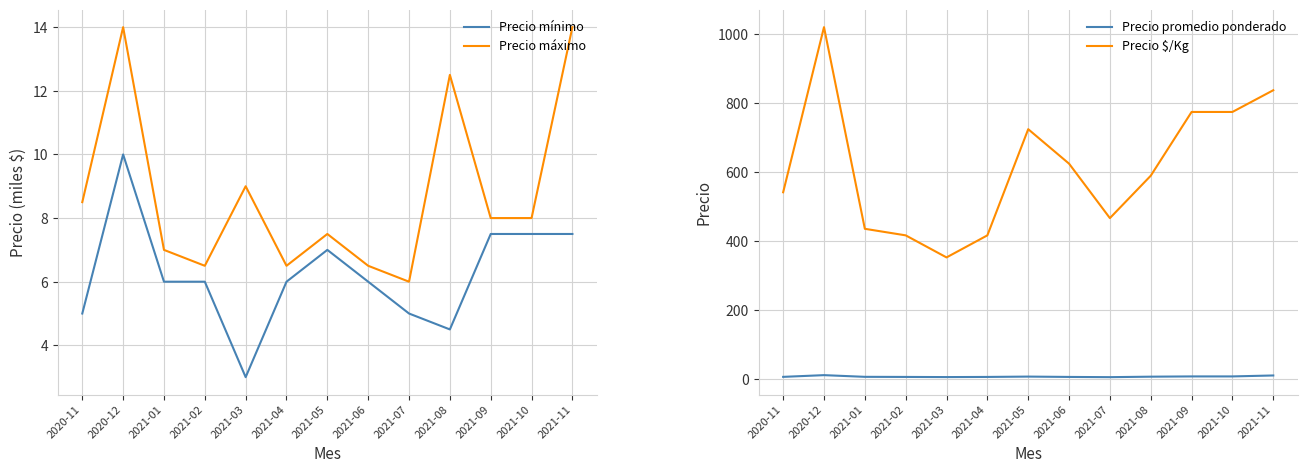

What is the difference between the second highest and minimum values in the Precio máximo series?

8.0